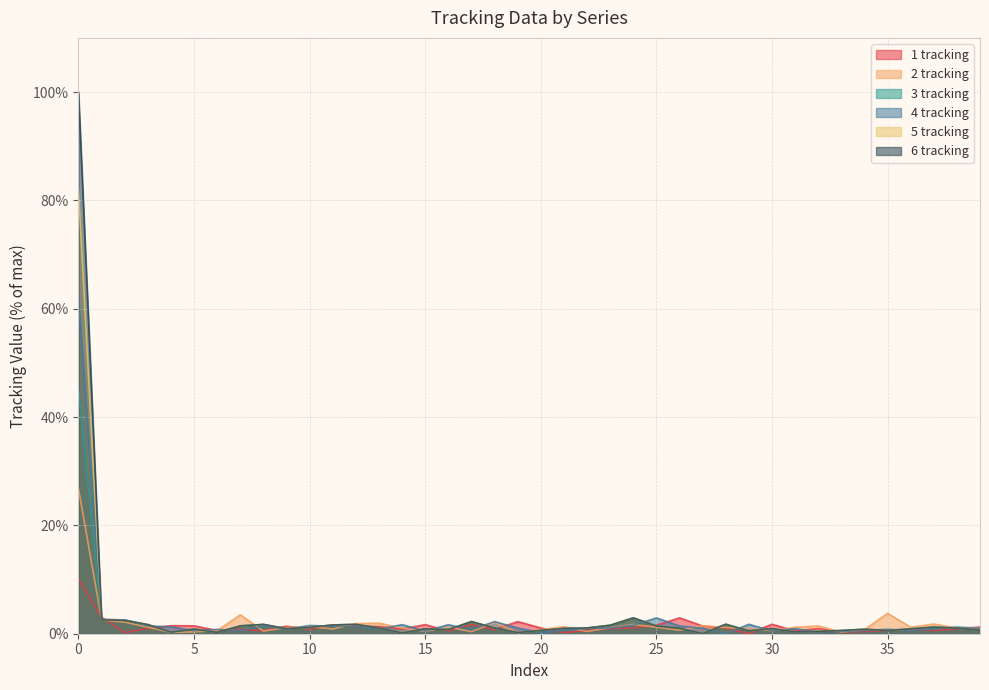

Which series has the widest spread of values?

6 tracking